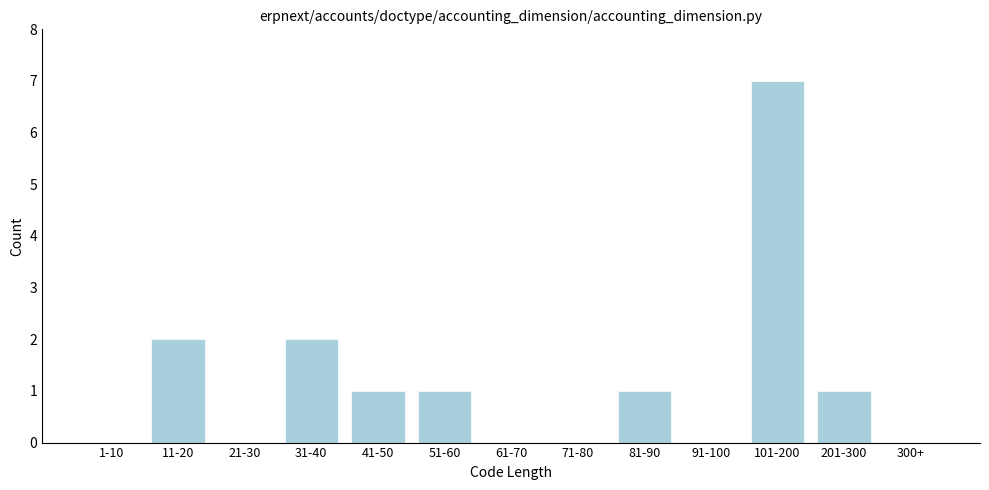

Reading left to right, extract all data points from this chart.

1-10=0	11-20=2	21-30=0	31-40=2	41-50=1	51-60=1	61-70=0	71-80=0	81-90=1	91-100=0	101-200=7	201-300=1	300+=0